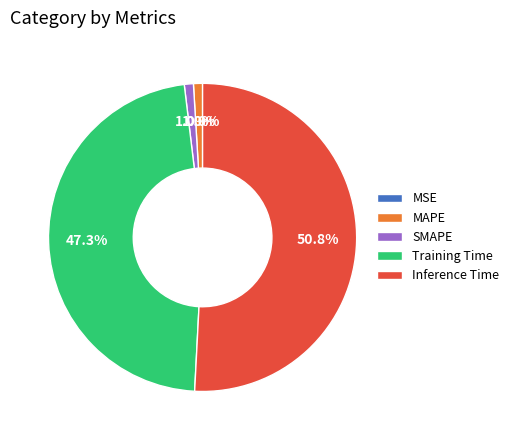

Which slice is the smallest?

MSE